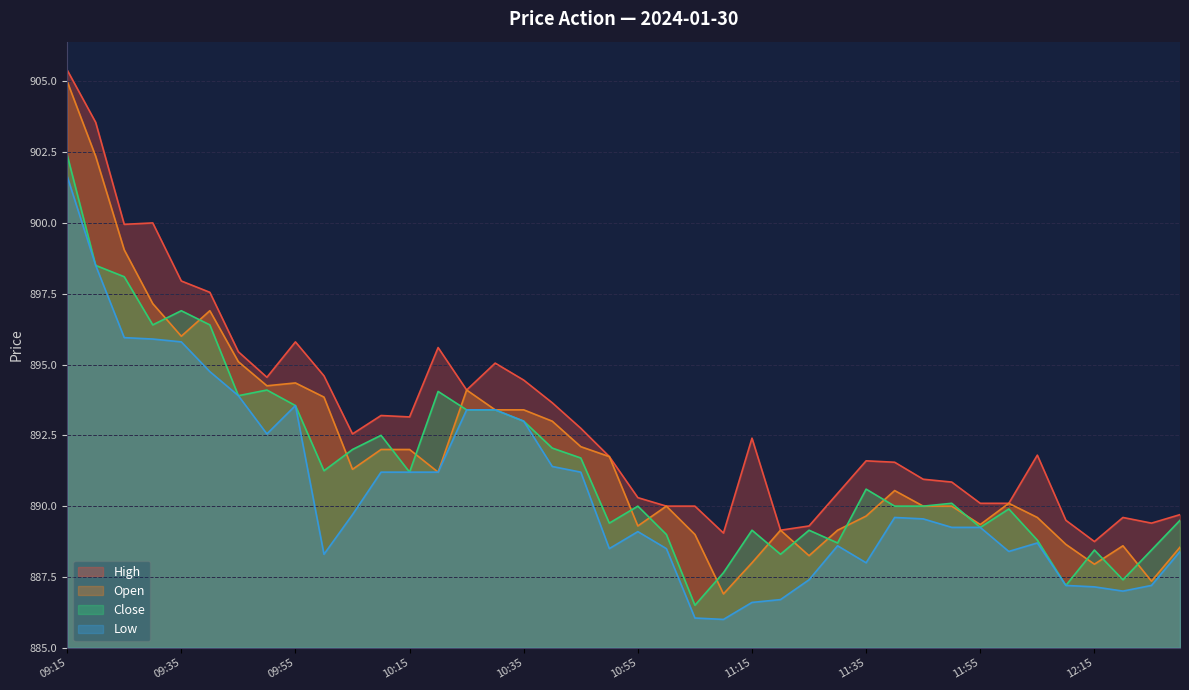

What is the spread (max minus min) of values at 11:25?

1.9